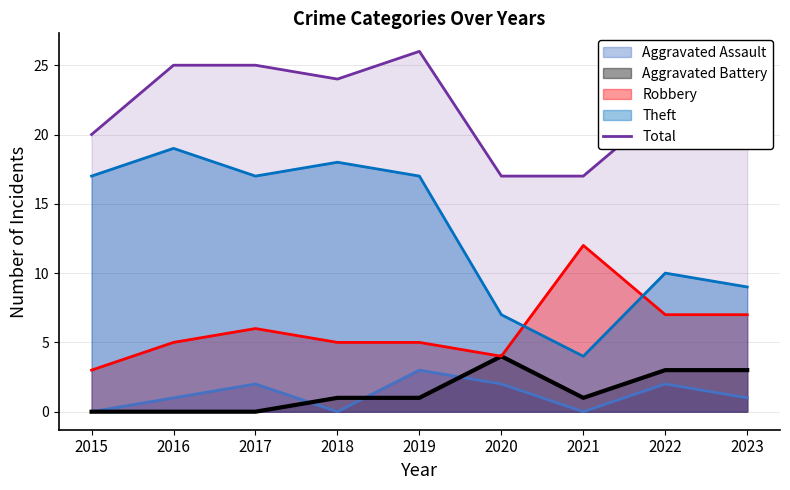

List the labels in order of value, largest first.

2019, 2016, 2017, 2018, 2022, 2015, 2023, 2020, 2021